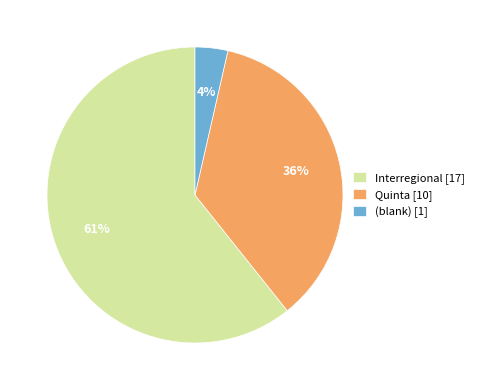

Combined, do Quinta [10] and (blank) [1] account for over 50%?

No